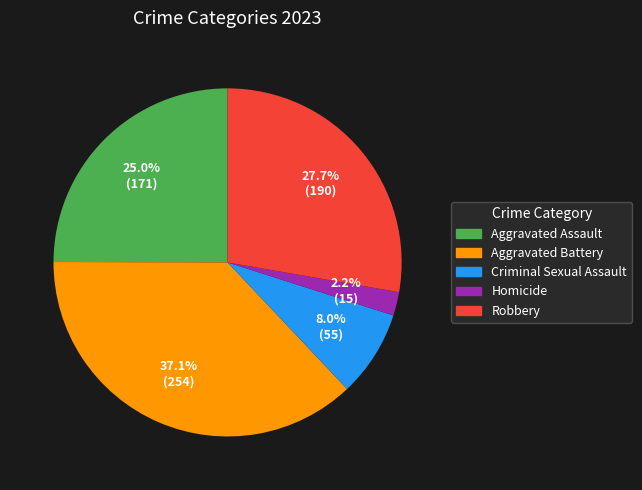

To the nearest percent, what is the difference between the largest and smallest slice percentages?

35%